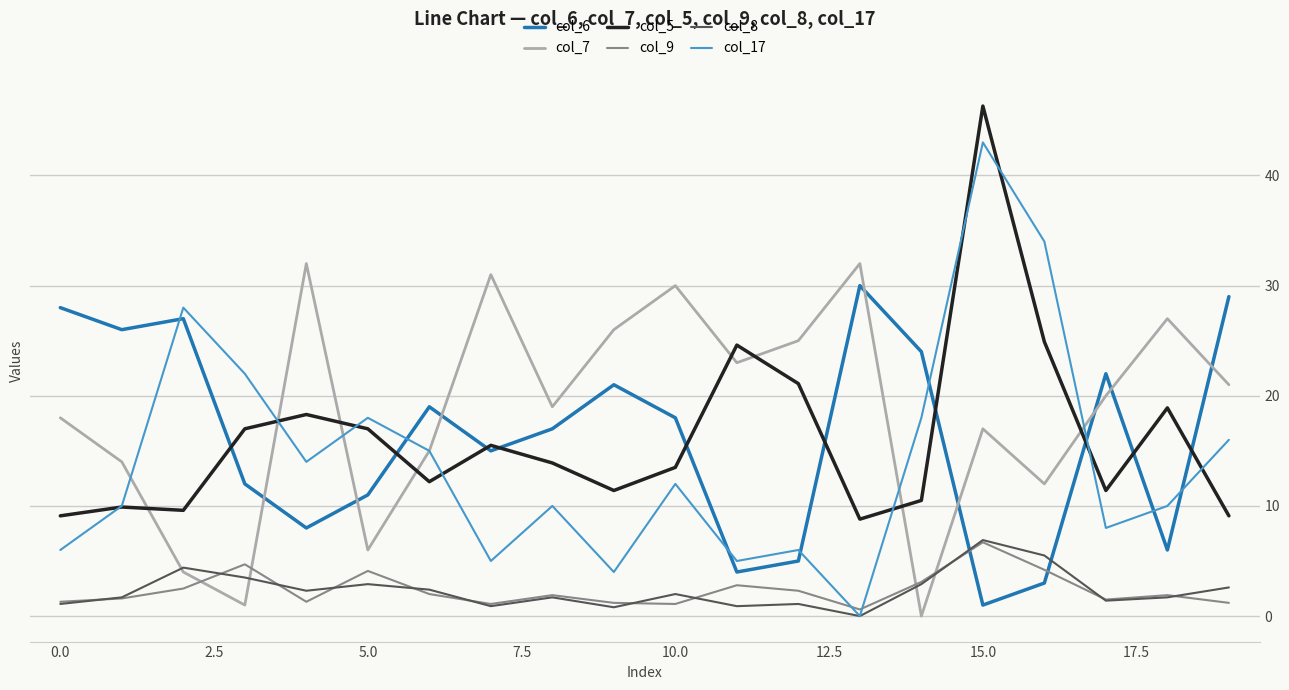

What is the maximum value shown in the chart?

46.3